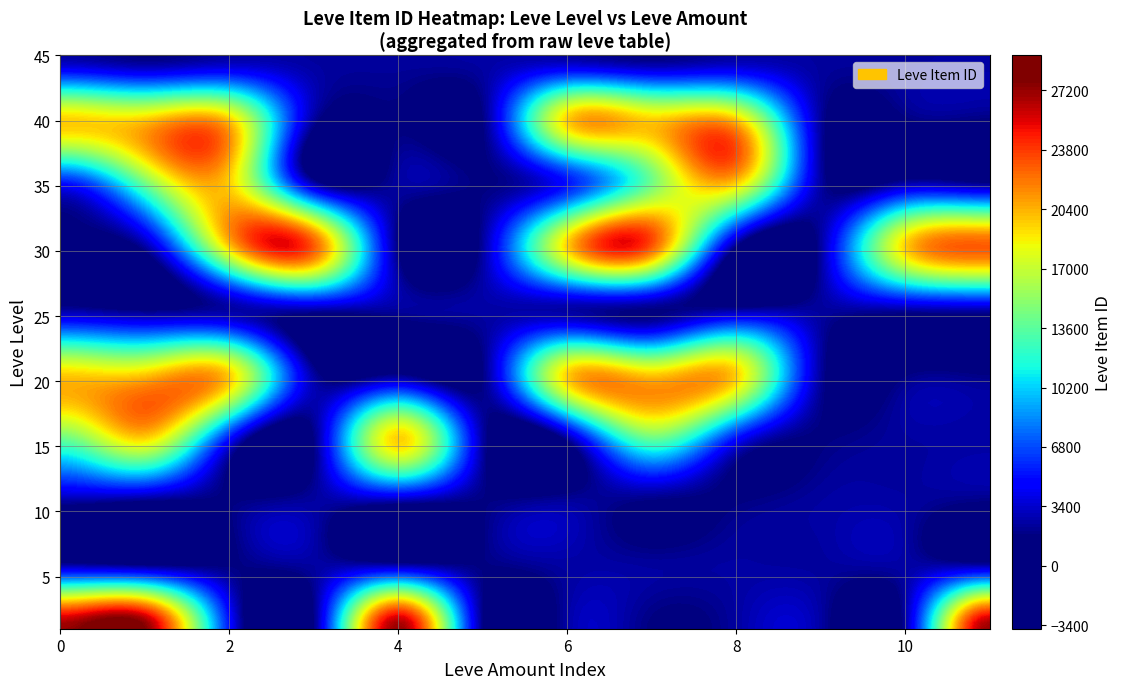

What is the highest value of the 1 series?

27713